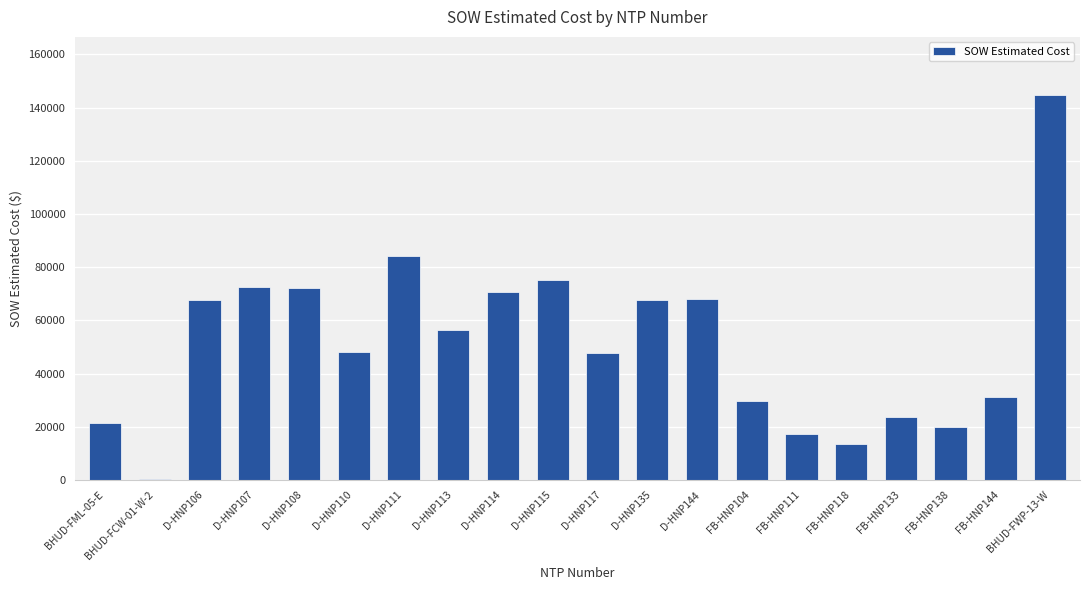

How many series are shown in this chart?

1